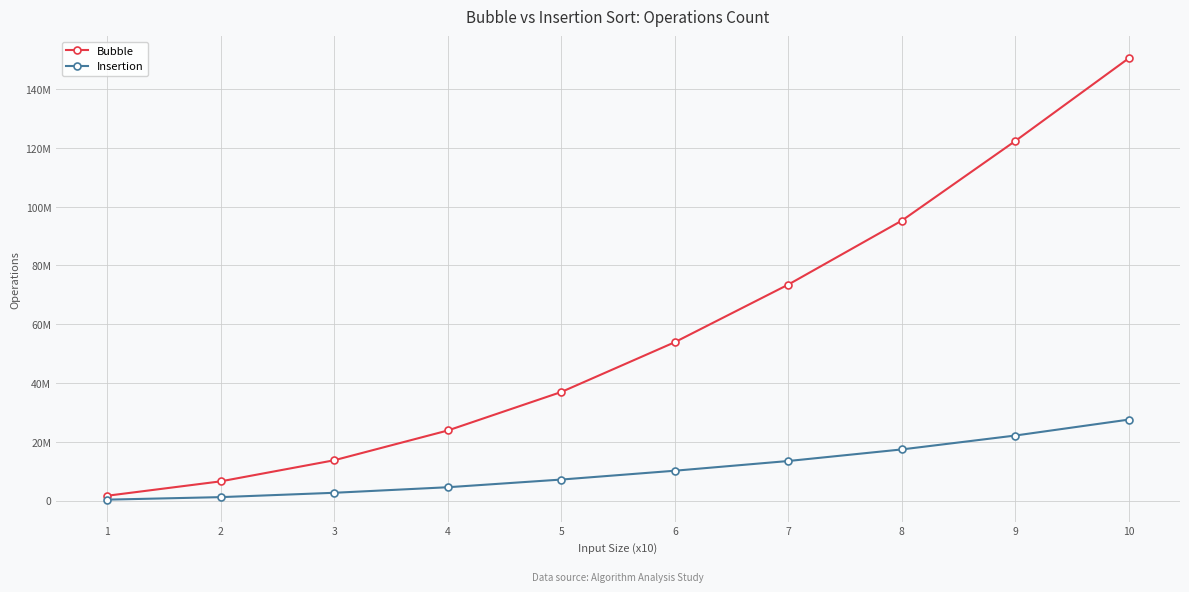

Does the chart have visible grid lines?

Yes